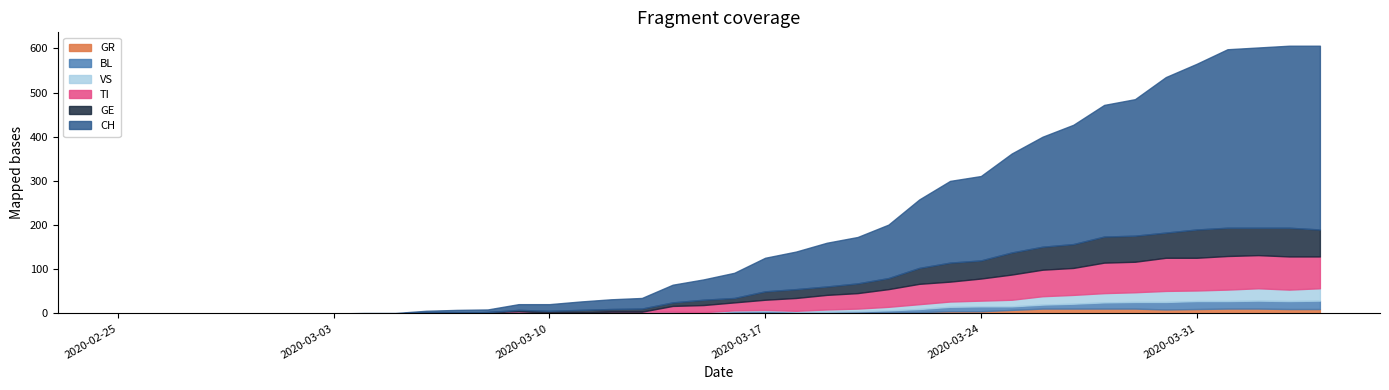

How many lines are shown in the chart?

6